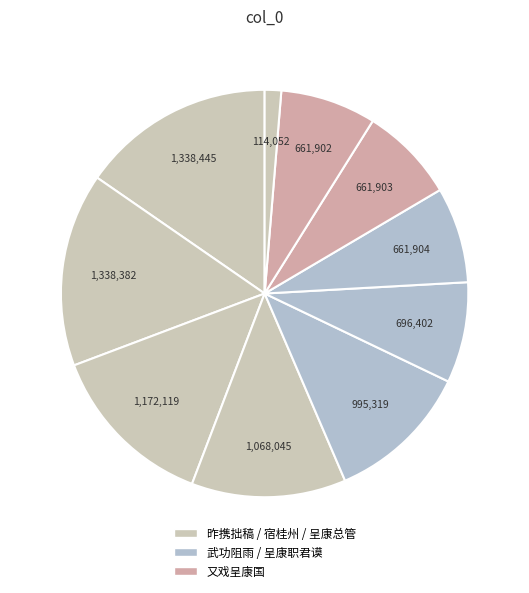

How many slices are in this pie chart?

10